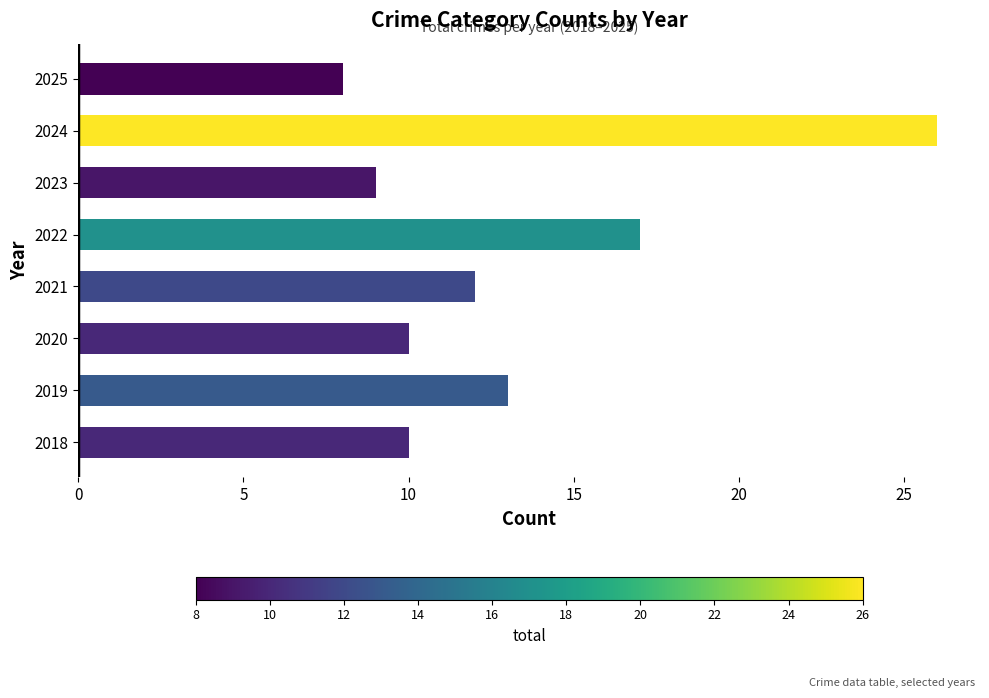

What is the change in value from 2021 to 2022?

+5